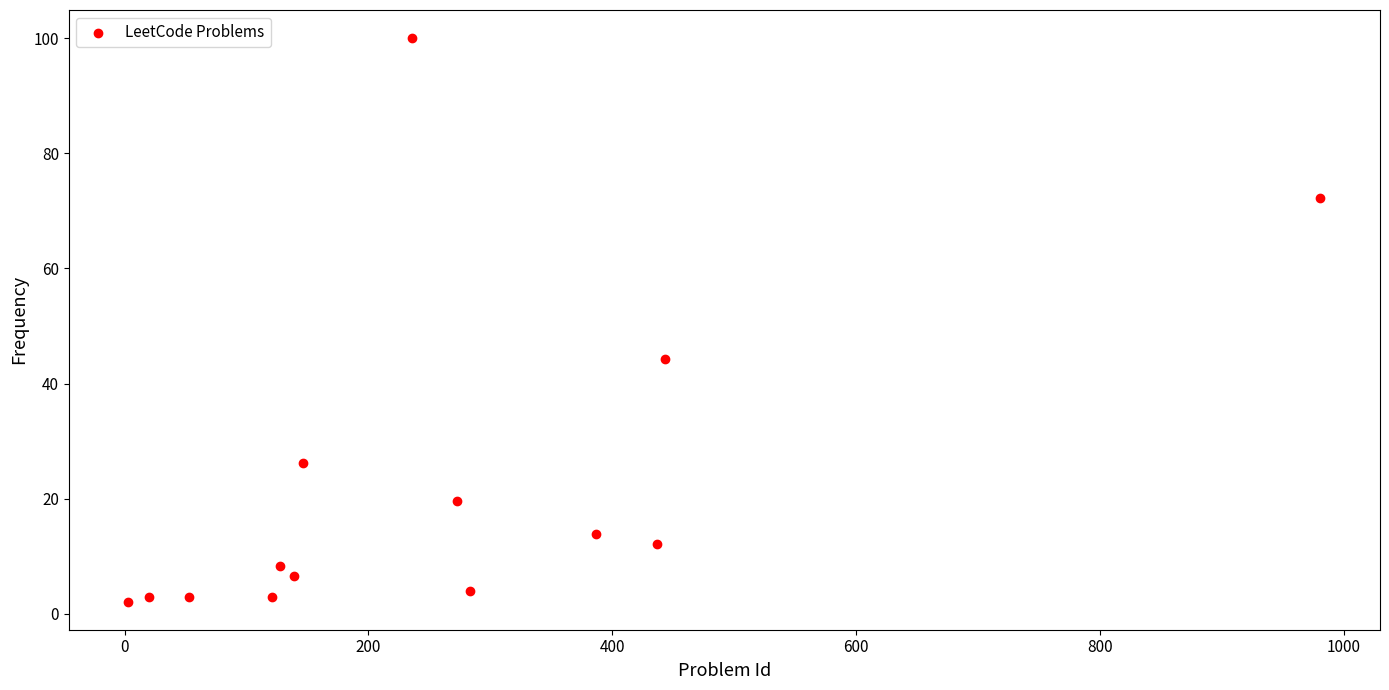

What Y value in the scatter plot is closest to 51?

44.3